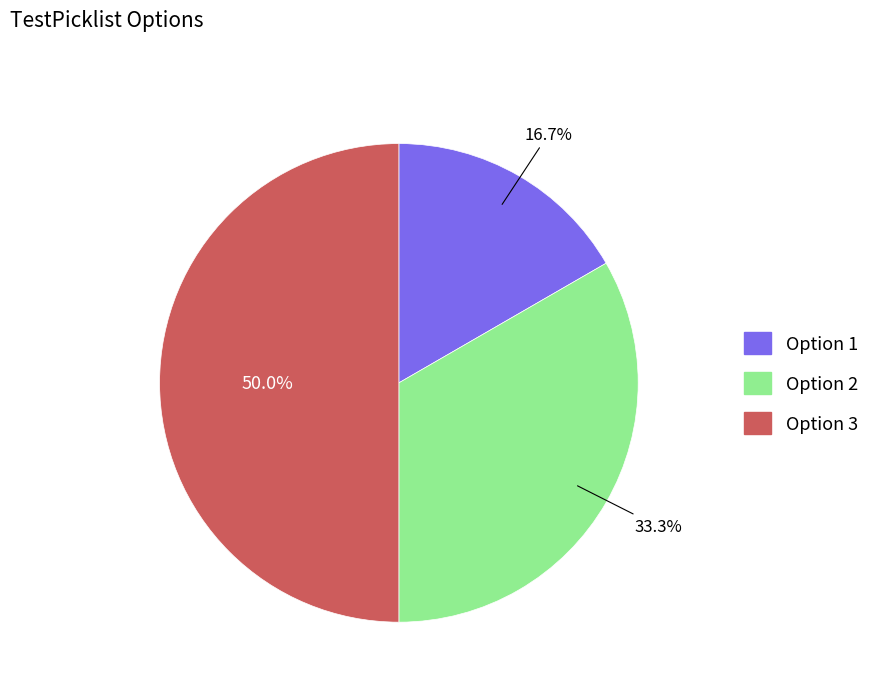

Rank the categories by value from lowest to highest.

Option 1, Option 2, Option 3